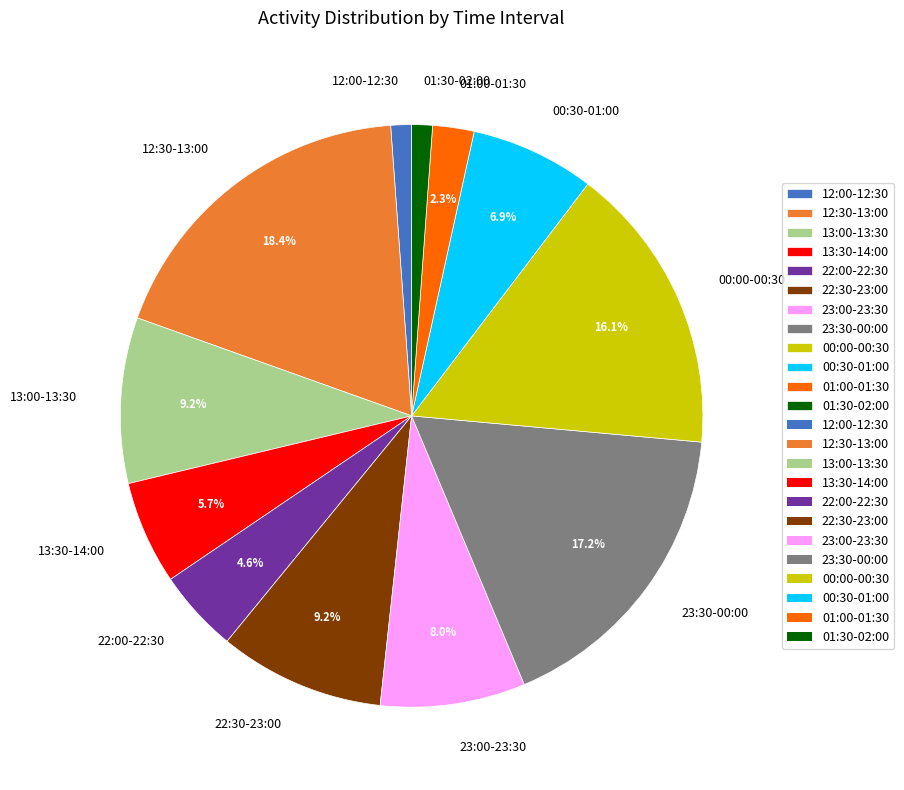

To the nearest percent, what is the difference between the largest and smallest slice percentages?

17%